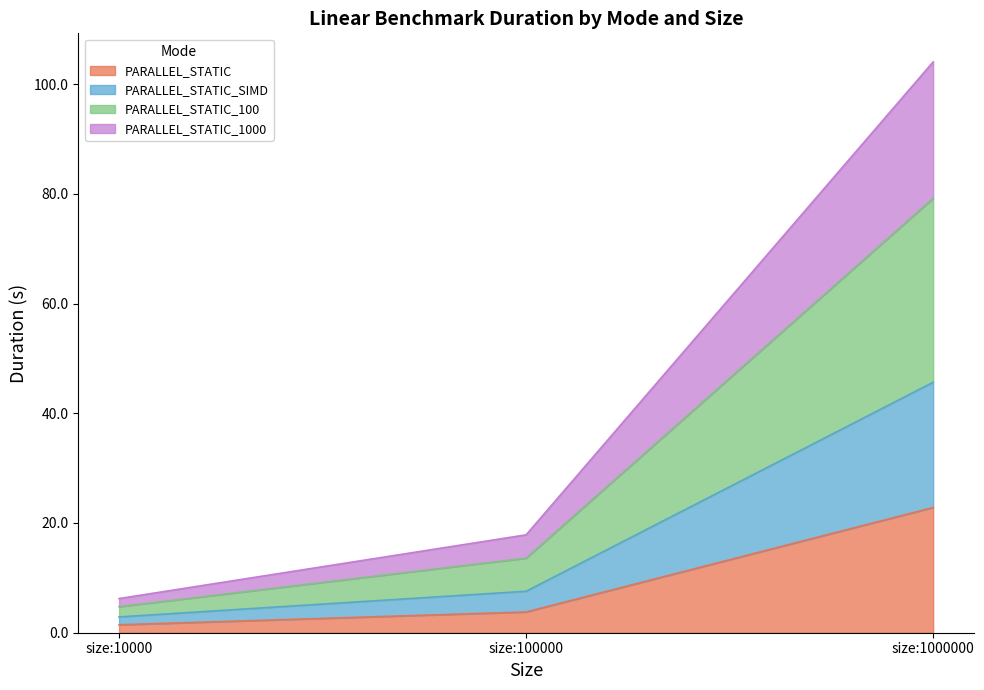

At which label is PARALLEL_STATIC_100 closest to 41?

size:100000